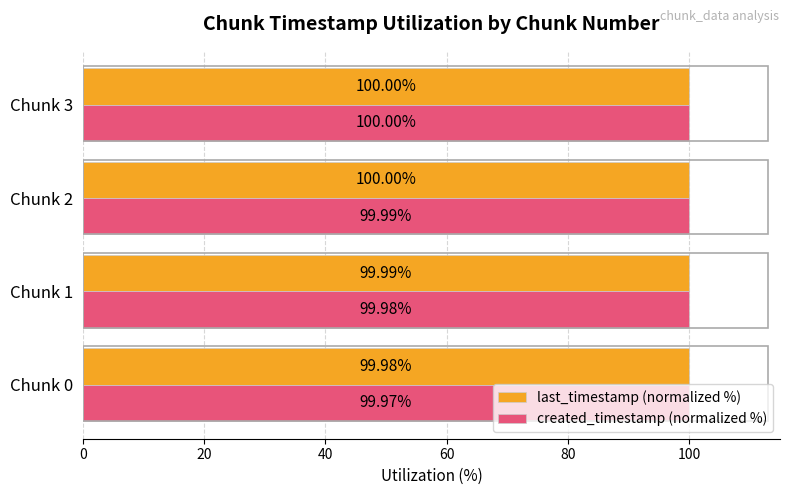

What is the minimum value shown in the chart?

100.0